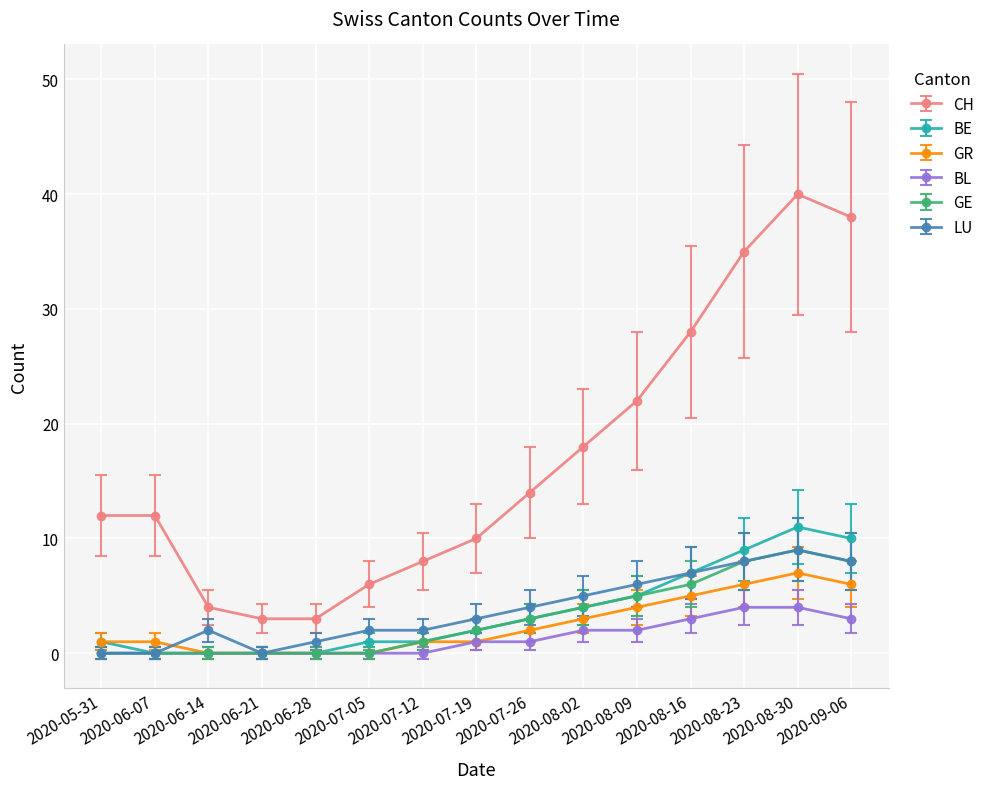

At how many categories does at least one series exceed 24?

4